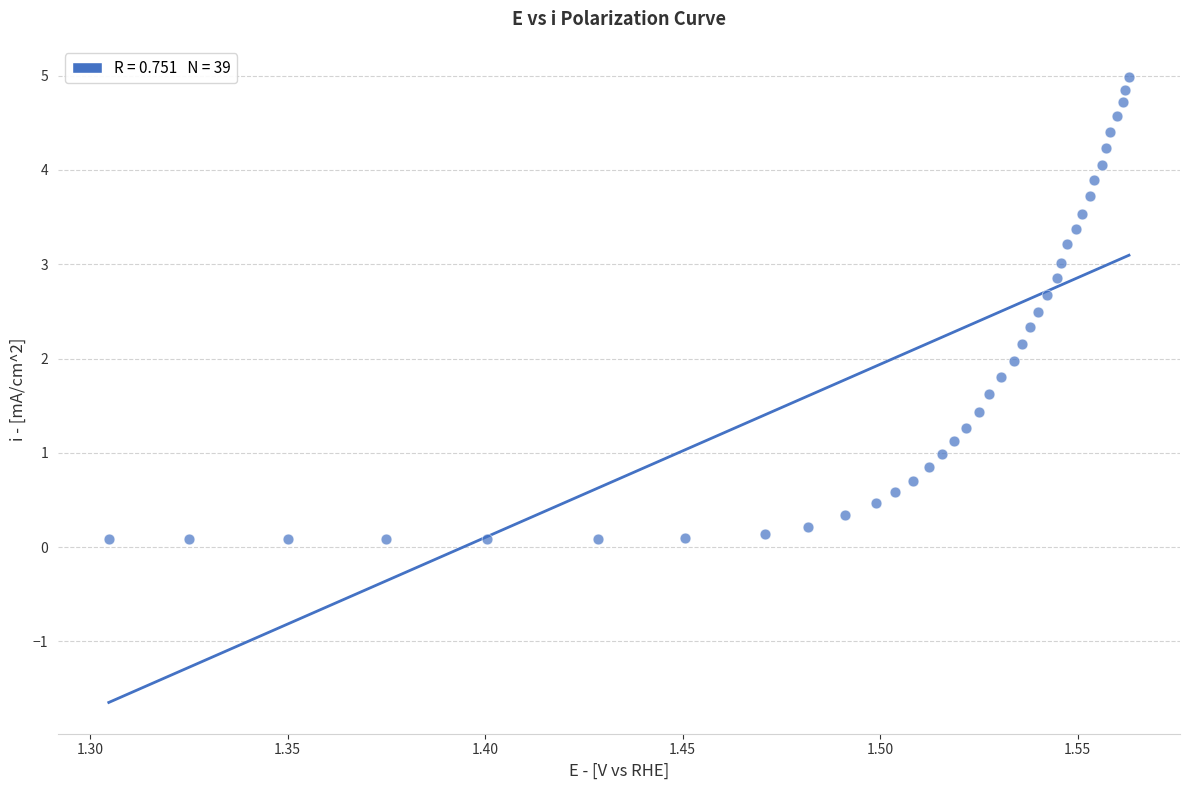

What is the range of Y values (max minus min)?

4.9